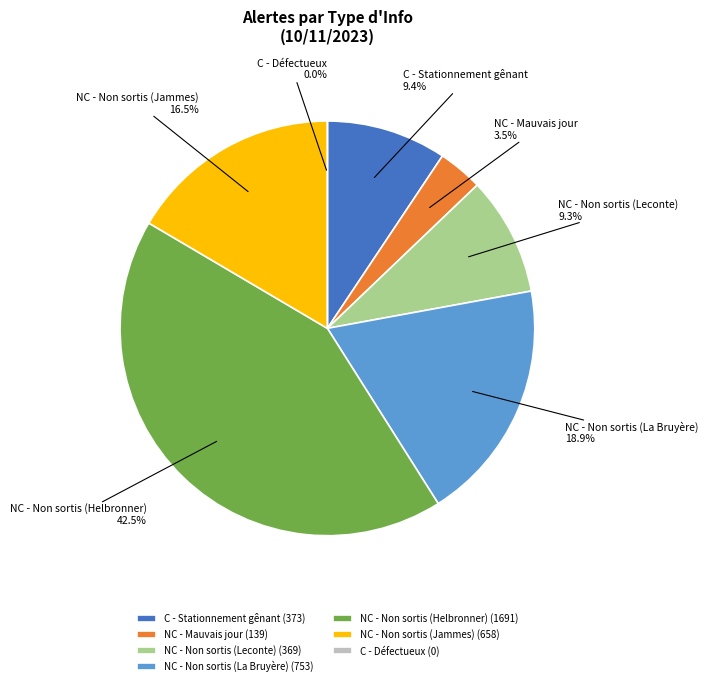

Combined, what portion of the pie is C - Défectueux and NC - Non sortis (Helbronner)?

42.5%